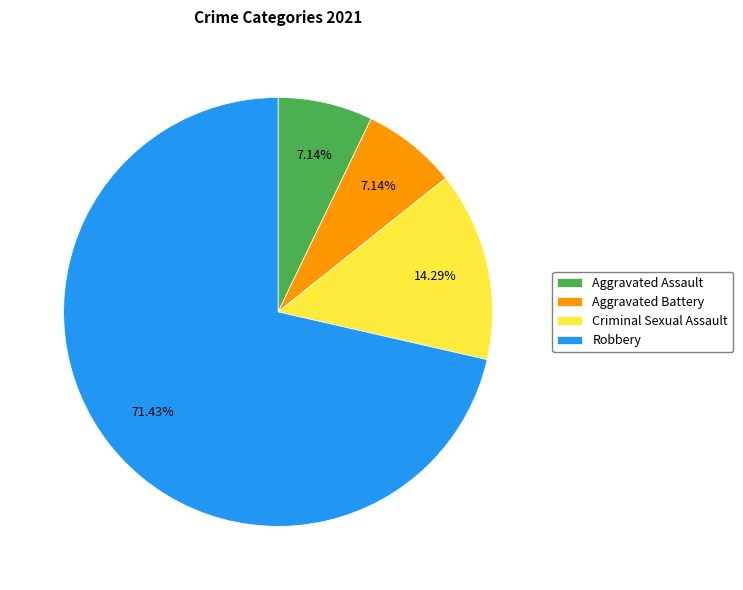

How many slices are in this pie chart?

4